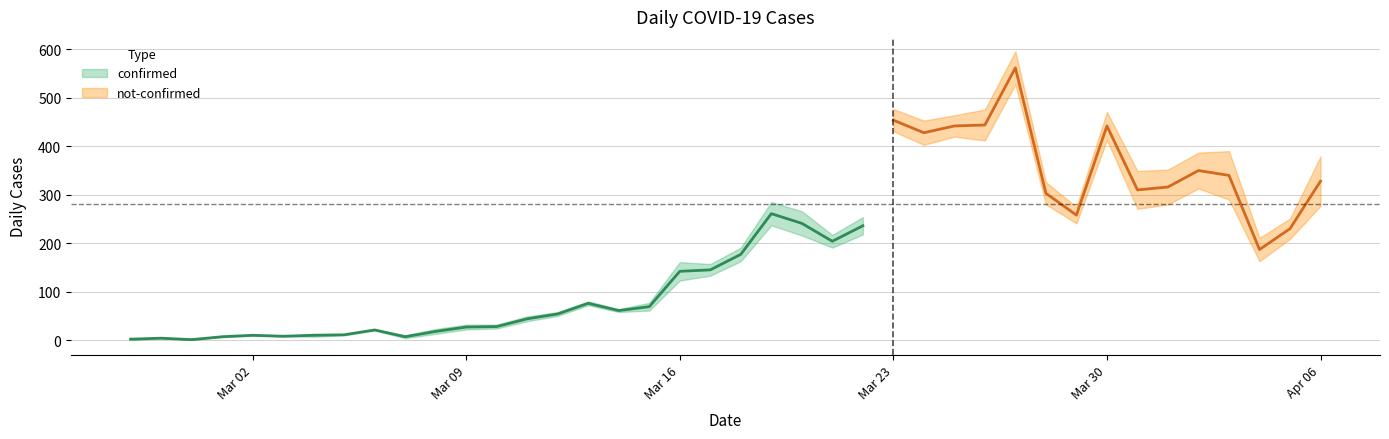

What are all the series names shown in the legend?

confirmed, not-confirmed